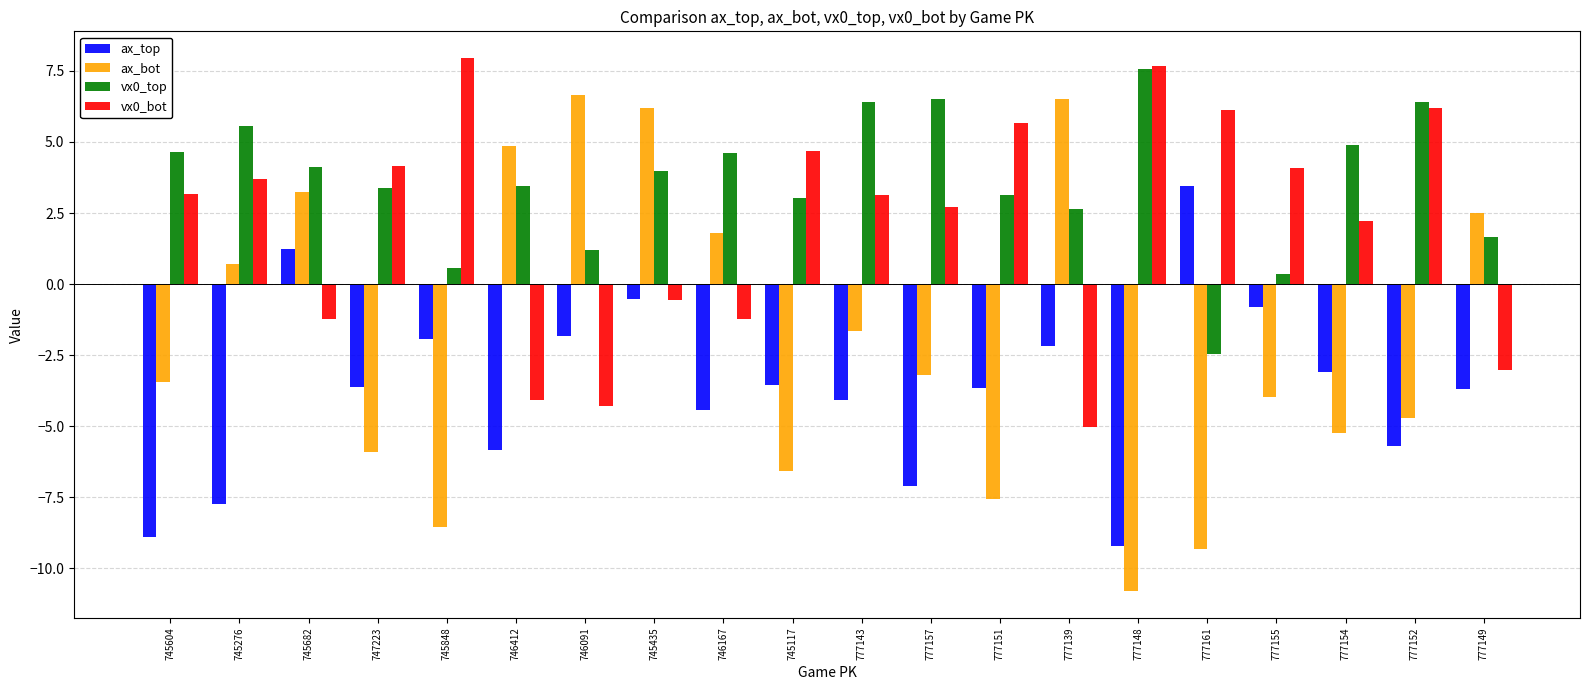

What is the label of the 3rd bar from the right?

777154